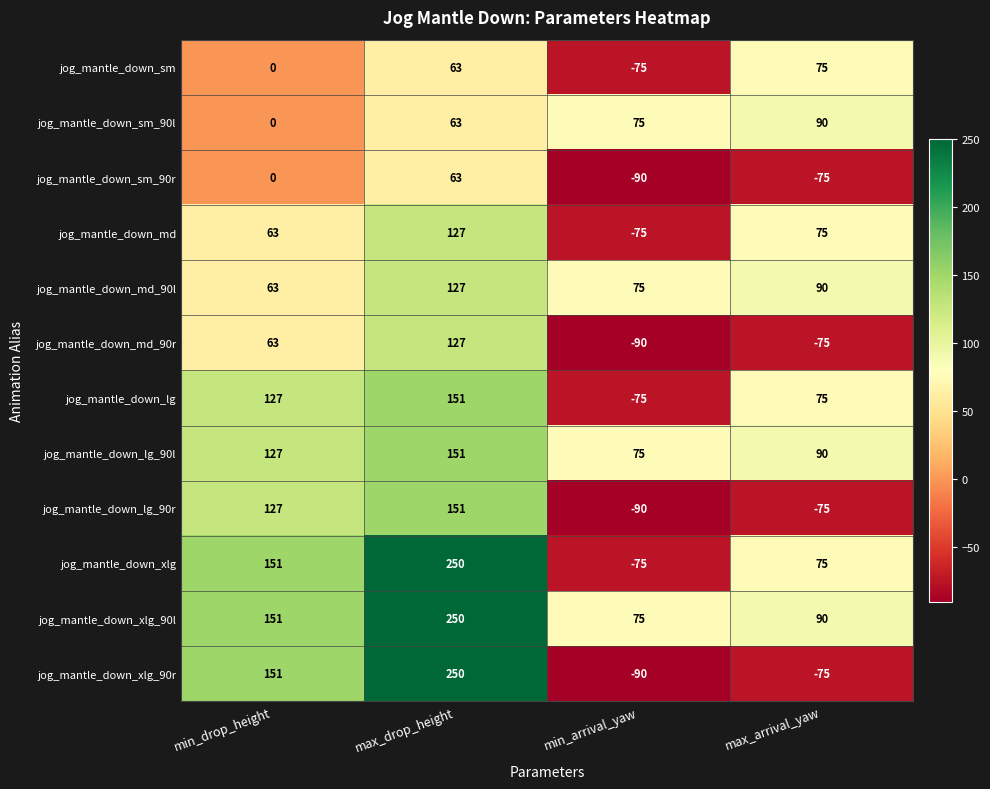

At how many categories does at least one series exceed 16?

4